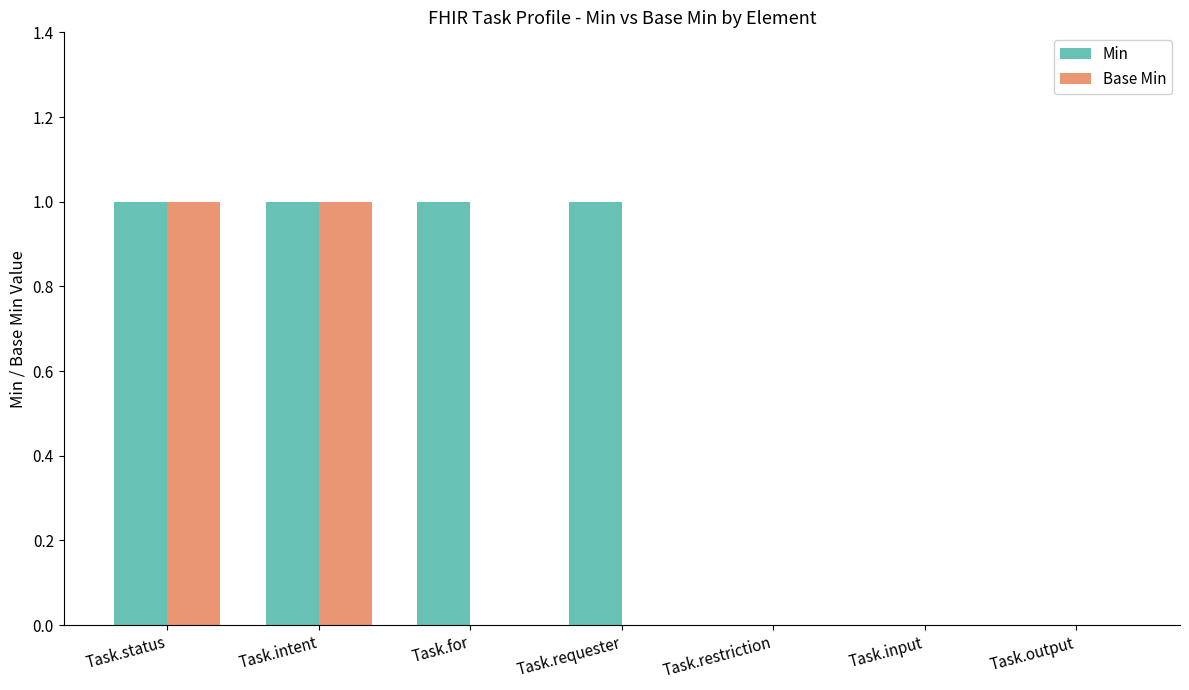

Reading left to right, what are all the values shown in this chart?

Min: Task.status=1	Task.intent=1	Task.for=1	Task.requester=1	Task.restriction=0	Task.input=0	Task.output=0
Base Min: Task.status=1	Task.intent=1	Task.for=0	Task.requester=0	Task.restriction=0	Task.input=0	Task.output=0